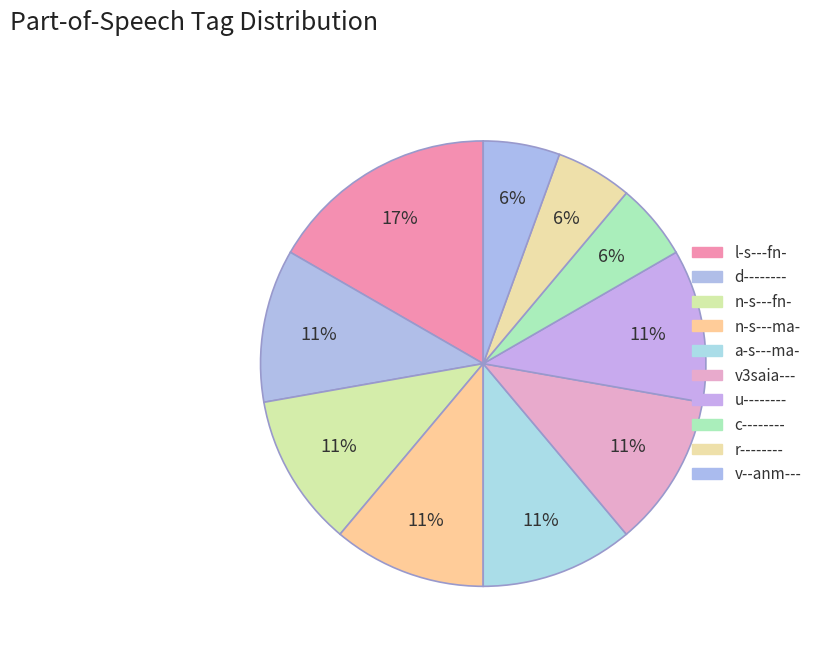

How many segments does this pie chart have?

10